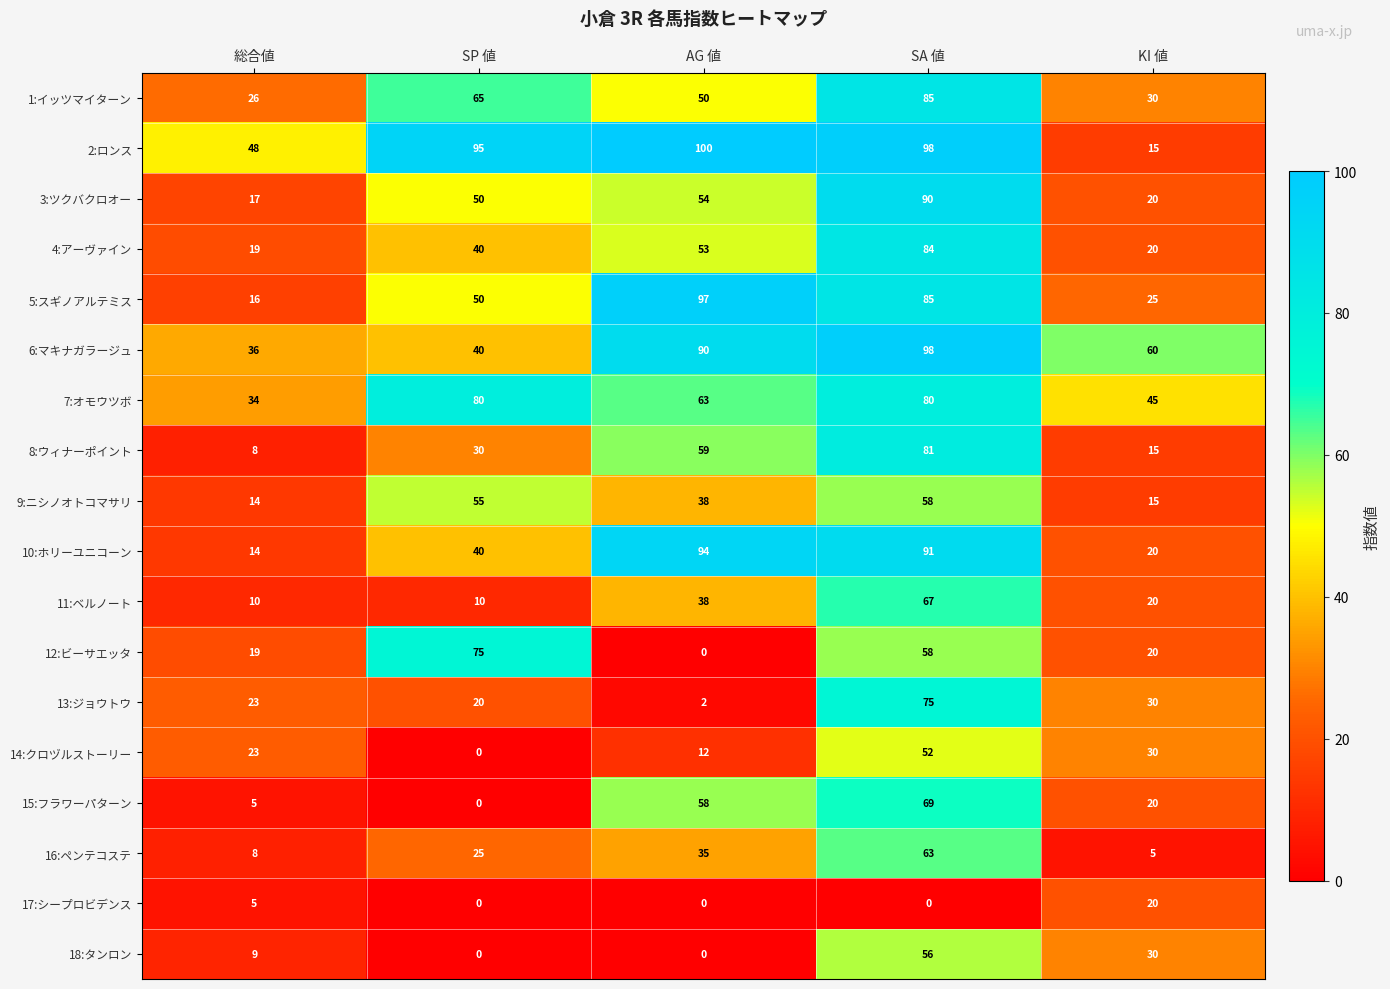

Is it true that 6:マキナガラージュ equals 40 at SP 値?

True